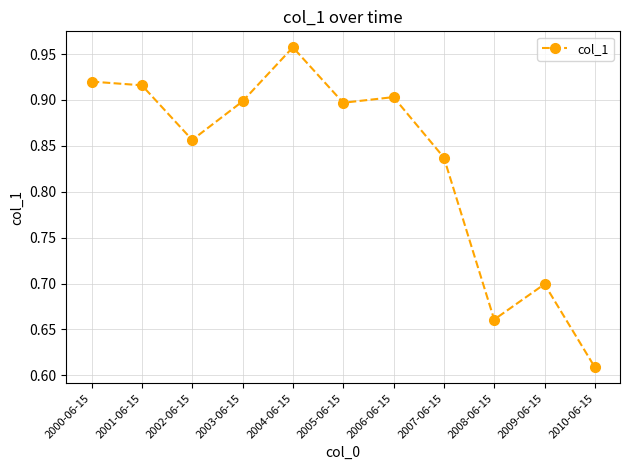

What is the difference between the maximum and minimum values?

0.3